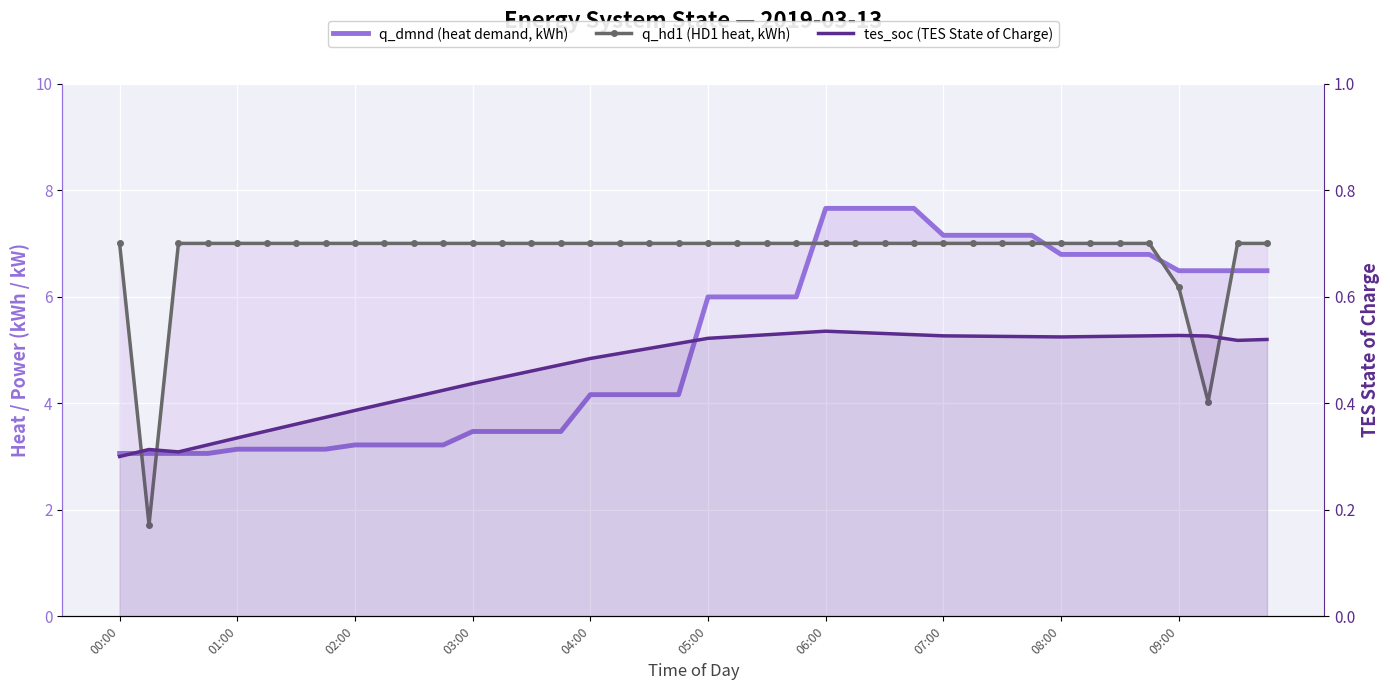

What is the total value across all series at 29?

14.7